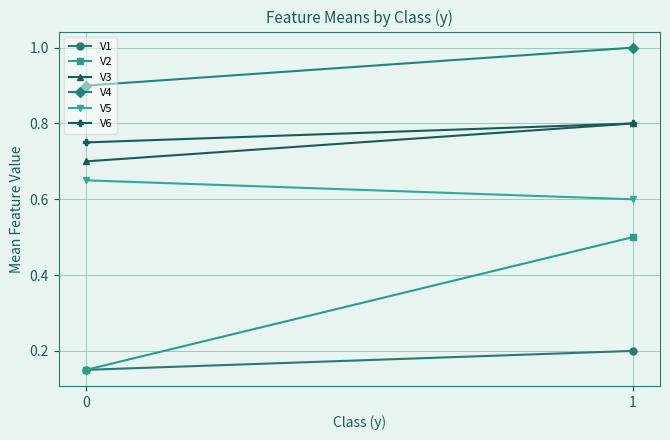

What is the highest value of the V5 series?

0.7